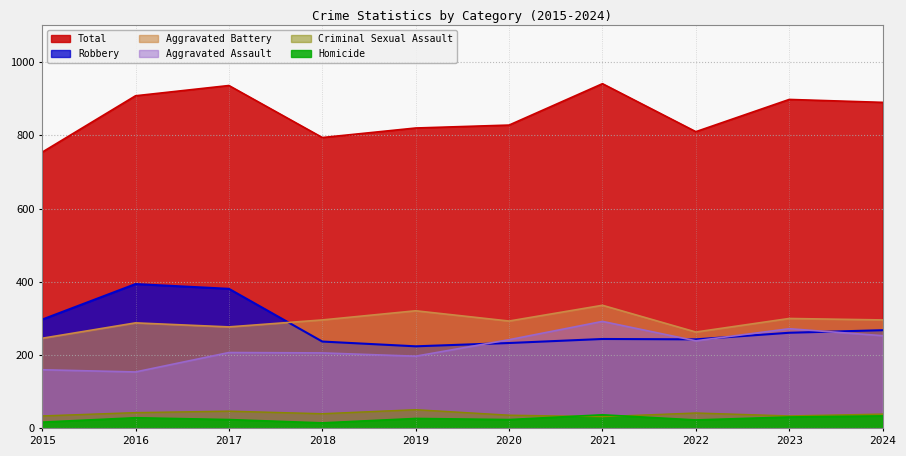

Where does the Homicide series first go above 27?

2016